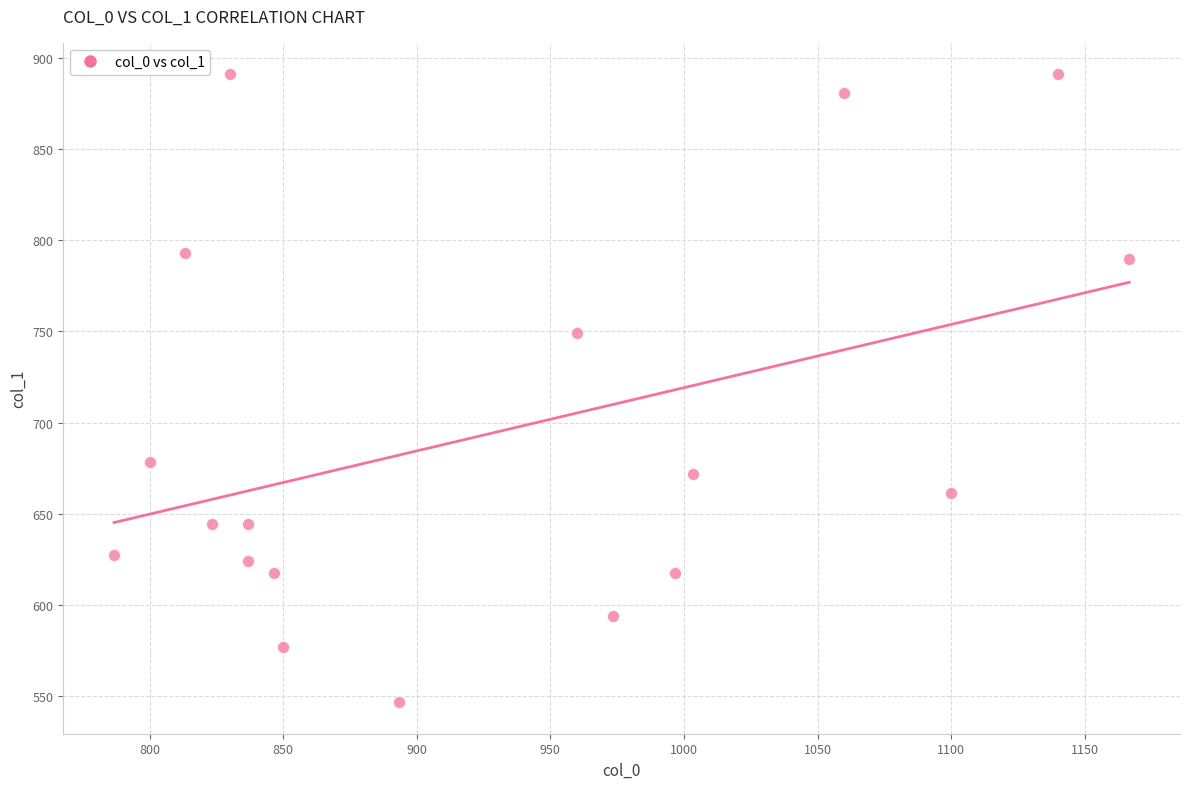

What is the range of X values (max minus min)?

380.0